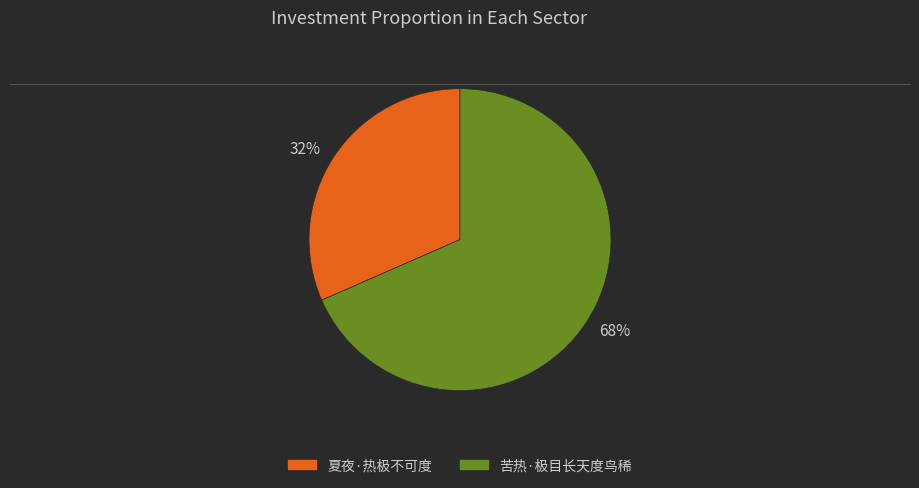

Which slice is the largest?

苦热·极目长天度鸟稀